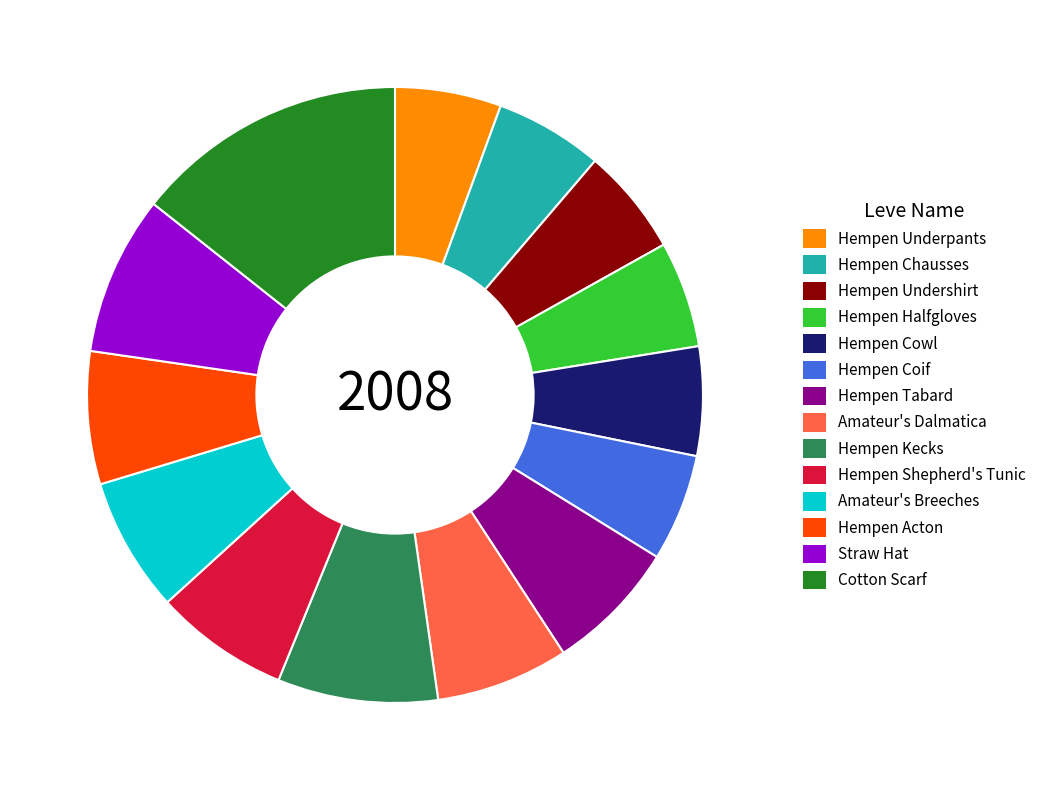

Approximately how many times larger is the value at Hempen Chausses compared to Straw Hat?

0.7